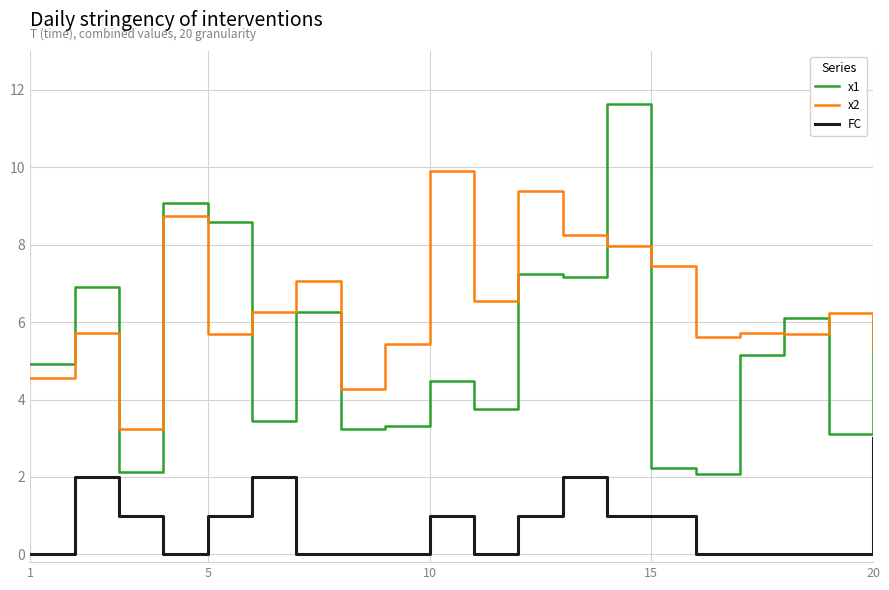

What is the greatest value displayed?

11.6